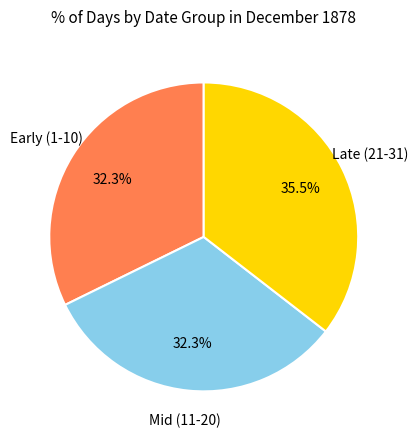

Is there any slice that represents more than half of the pie?

No